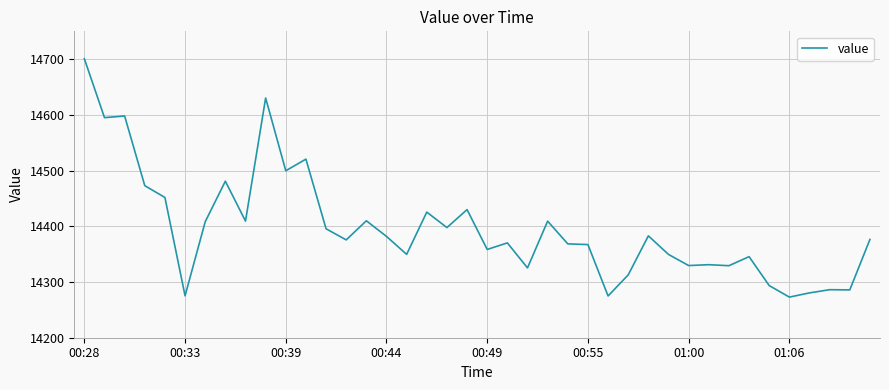

What is the maximum value shown in the chart?

14700.8